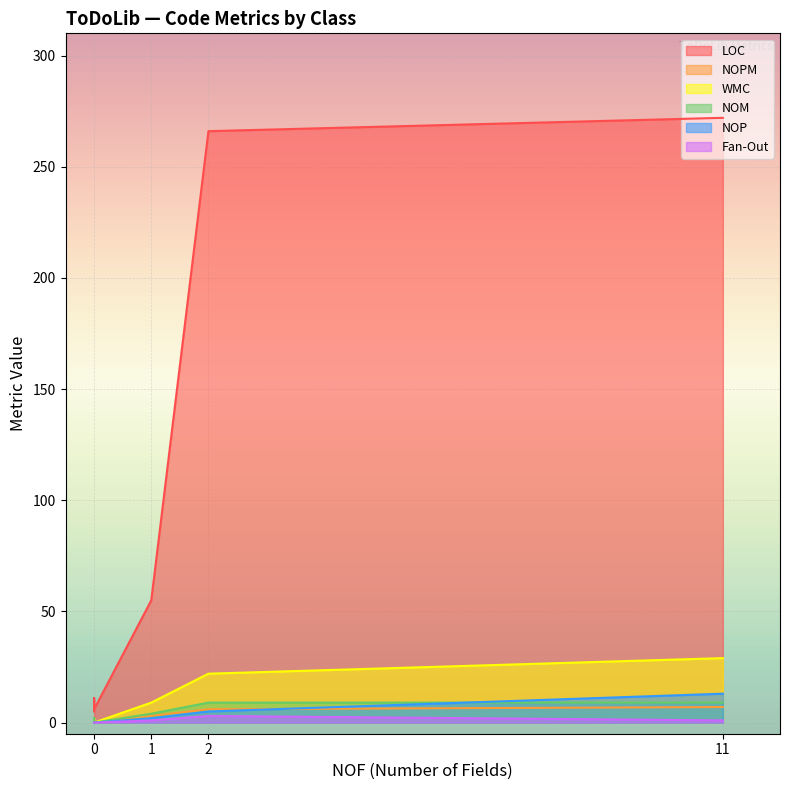

The value of LOC at Due is 4. True or false?

False